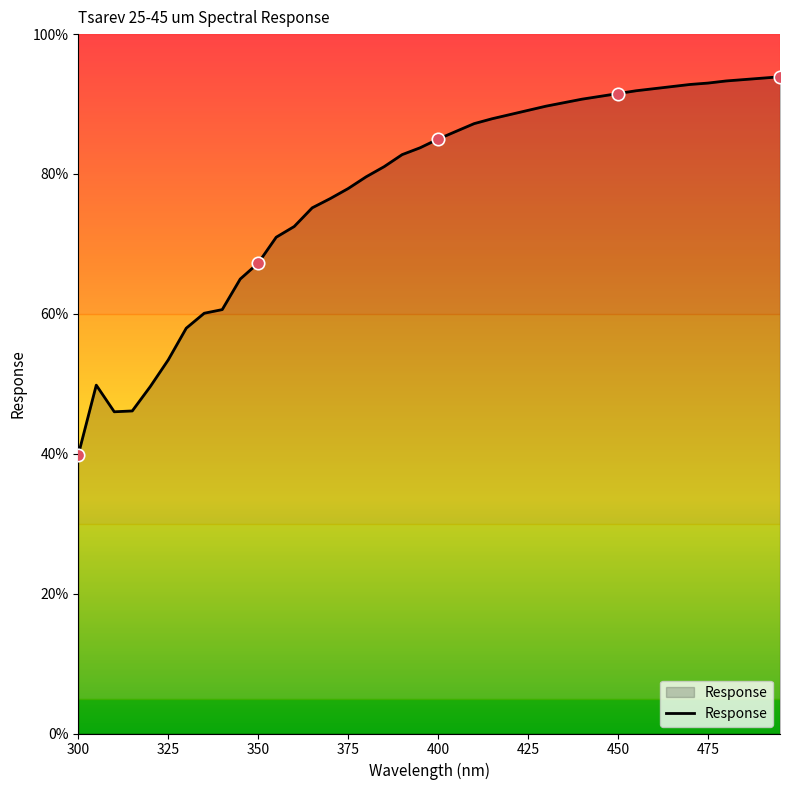

What is the greatest value displayed?

93.9